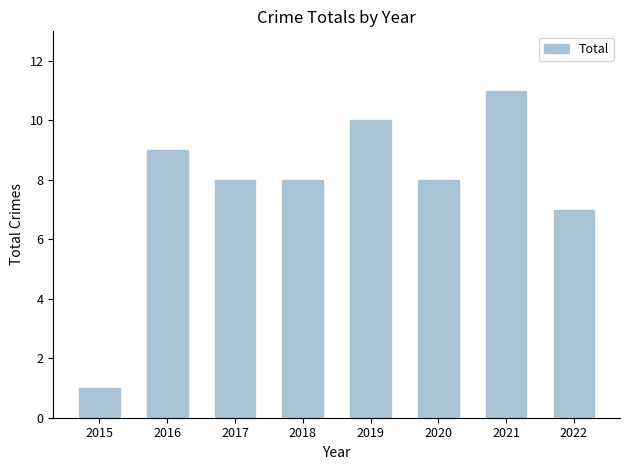

What is the sum of all values?

62